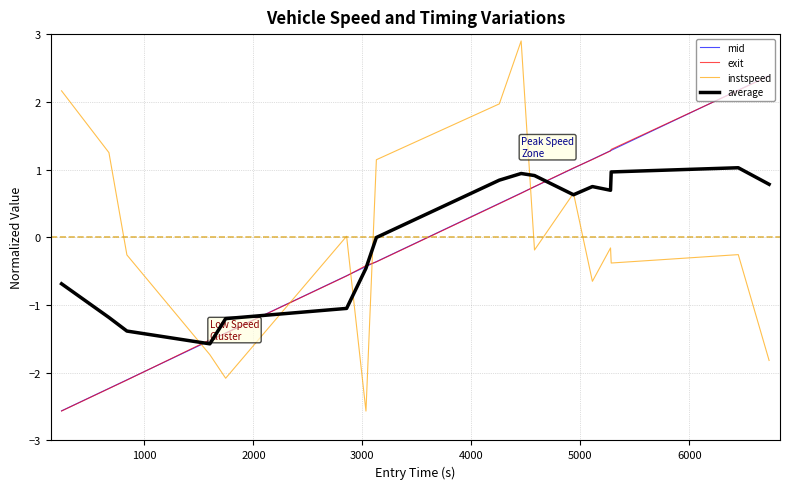

Does the chart display data point markers on the line(s)?

No